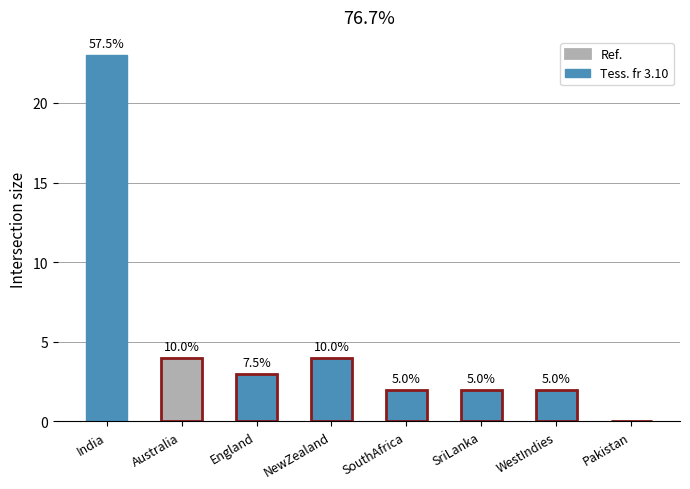

What is the label of the 8th bar from the right?

India